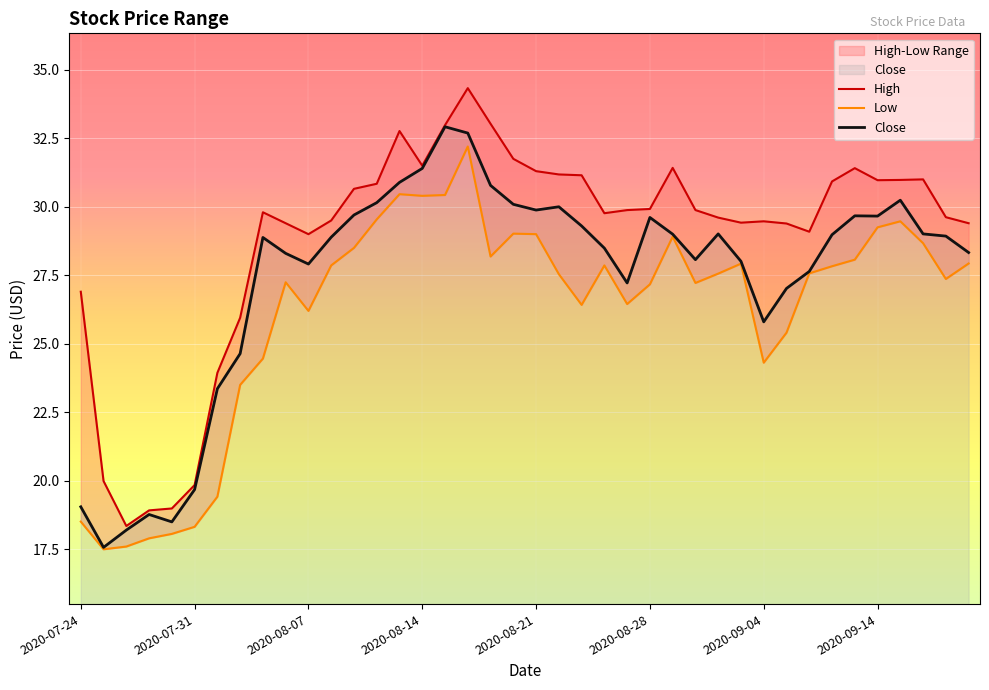

What is the minimum value for Close?

17.6